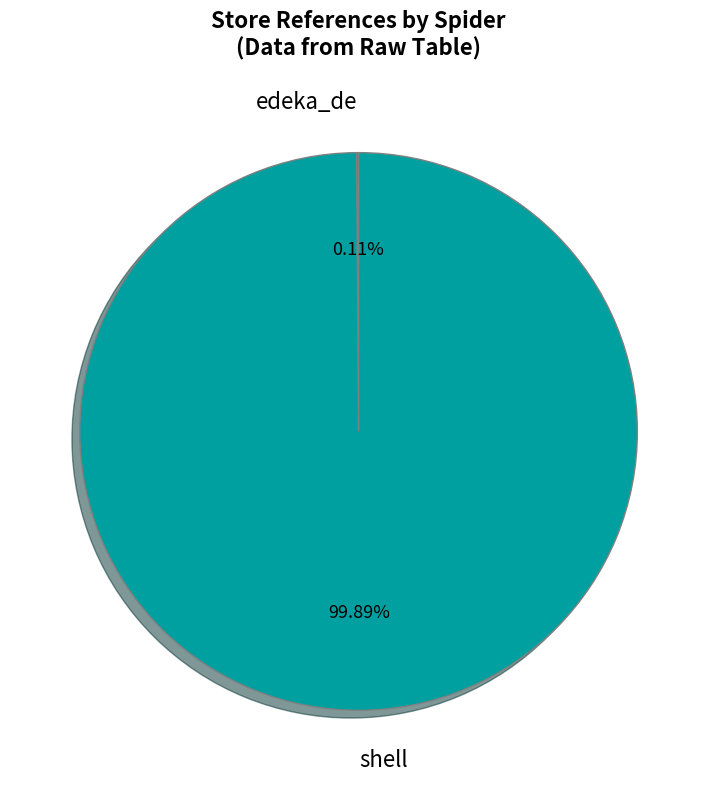

Which slice is the largest?

shell